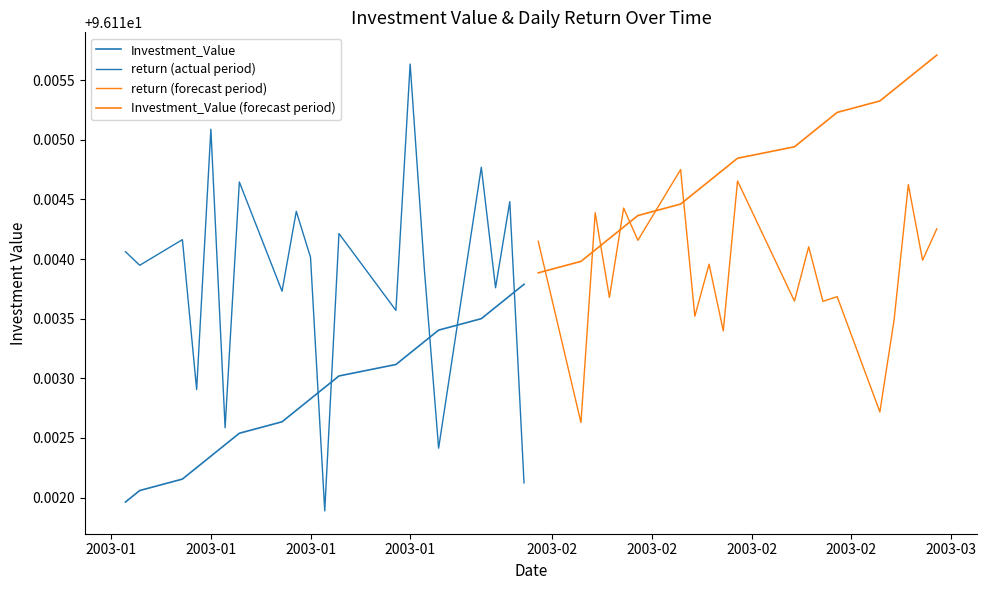

What is the value of the Investment_Value (forecast period) point at the 15th from the left?

96.1